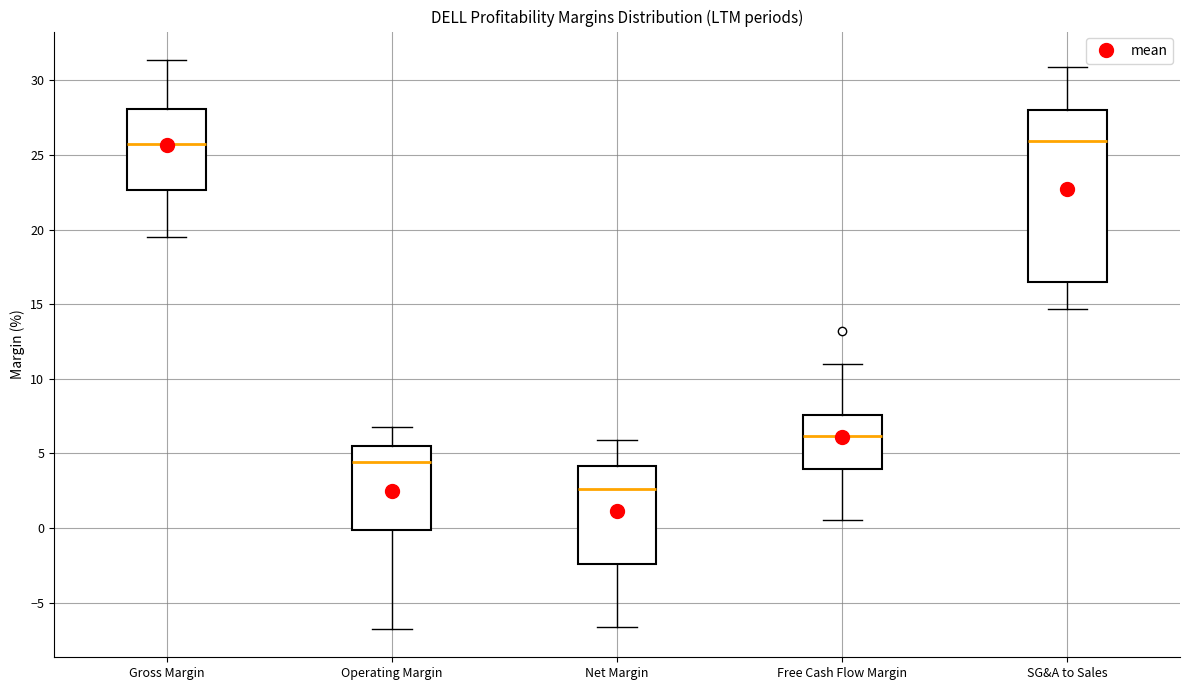

Where is the upper edge of the box for Free Cash Flow Margin on the y-axis? The values are not printed on the chart, so give them approximately, as read against the axis.

7.5